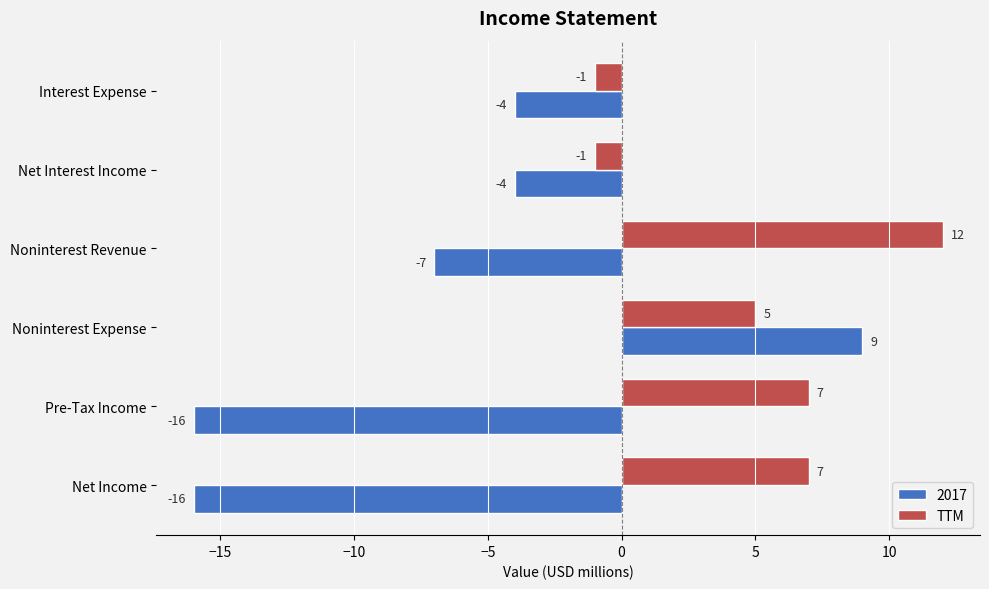

What is the approximate value of 2017 at Noninterest Revenue, to the nearest 10?

-10